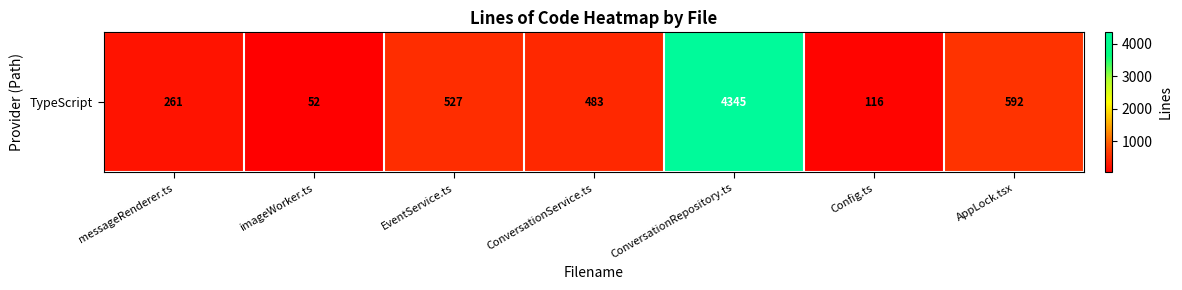

List the labels in order of value, largest first.

ConversationRepository.ts, AppLock.tsx, EventService.ts, ConversationService.ts, messageRenderer.ts, Config.ts, imageWorker.ts